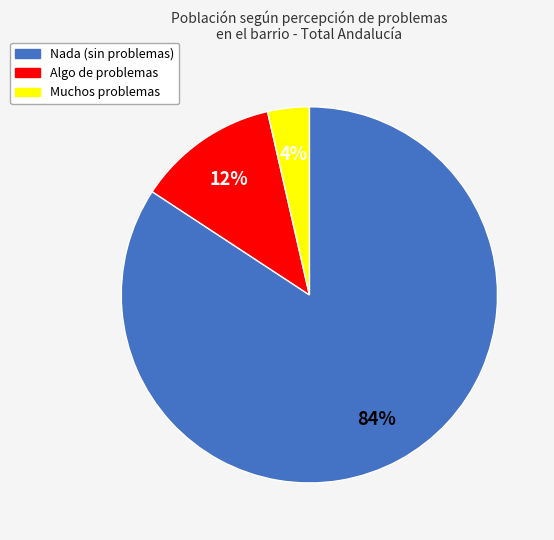

How many slices are in this pie chart?

3